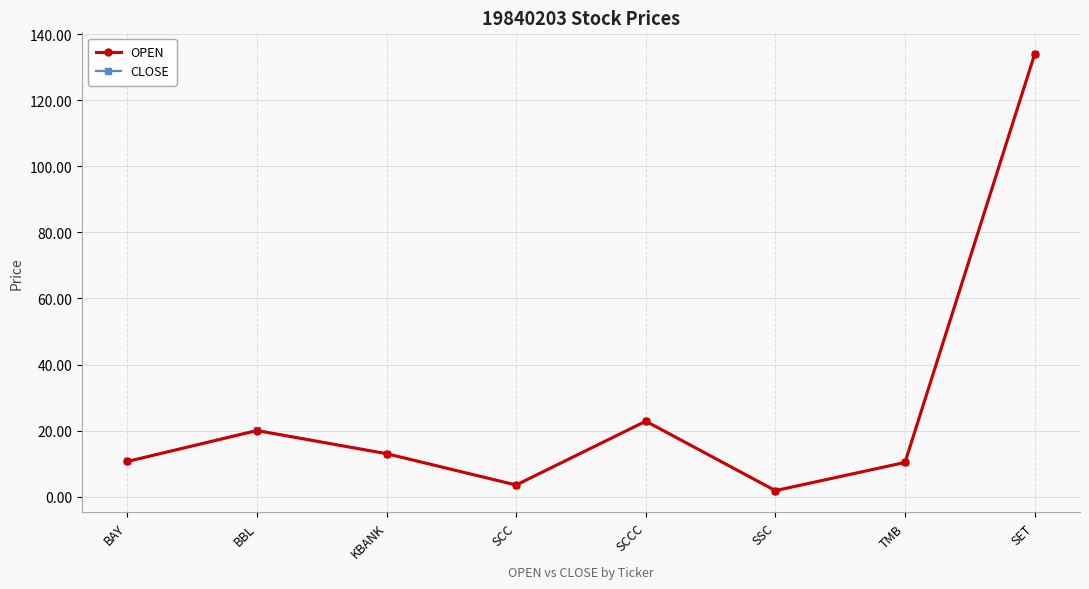

True or false: OPEN has more than 2 interior local peaks.

False